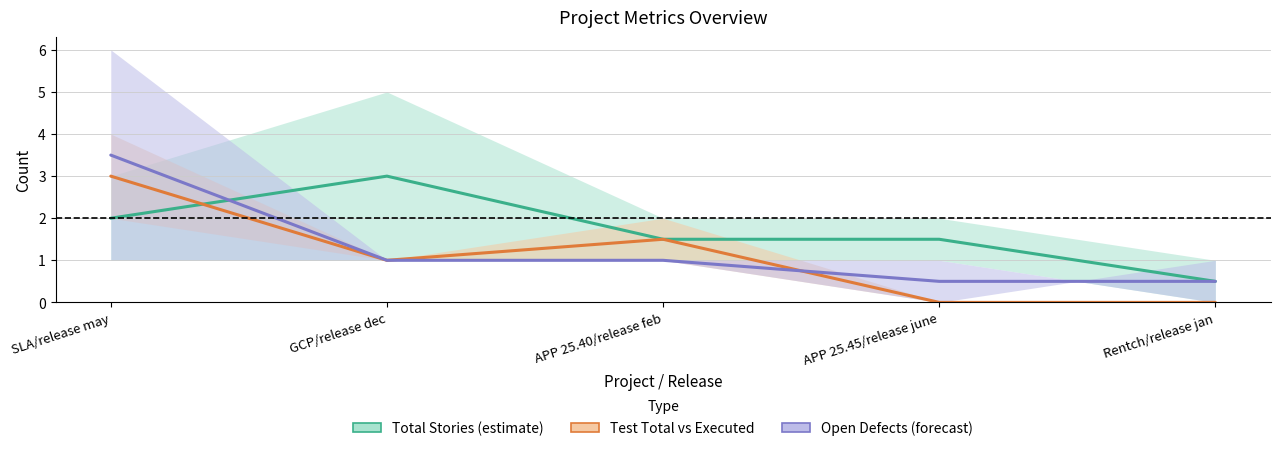

True or false: Open Defects (forecast) has a value of 3.5 at SLA/release may.

True